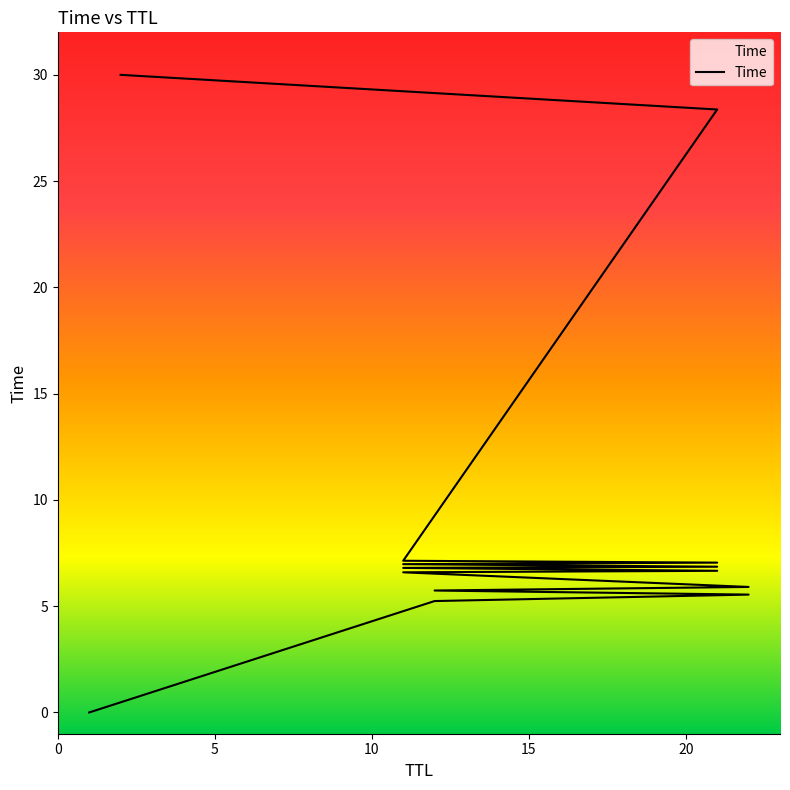

How many data points are less than 6?

5